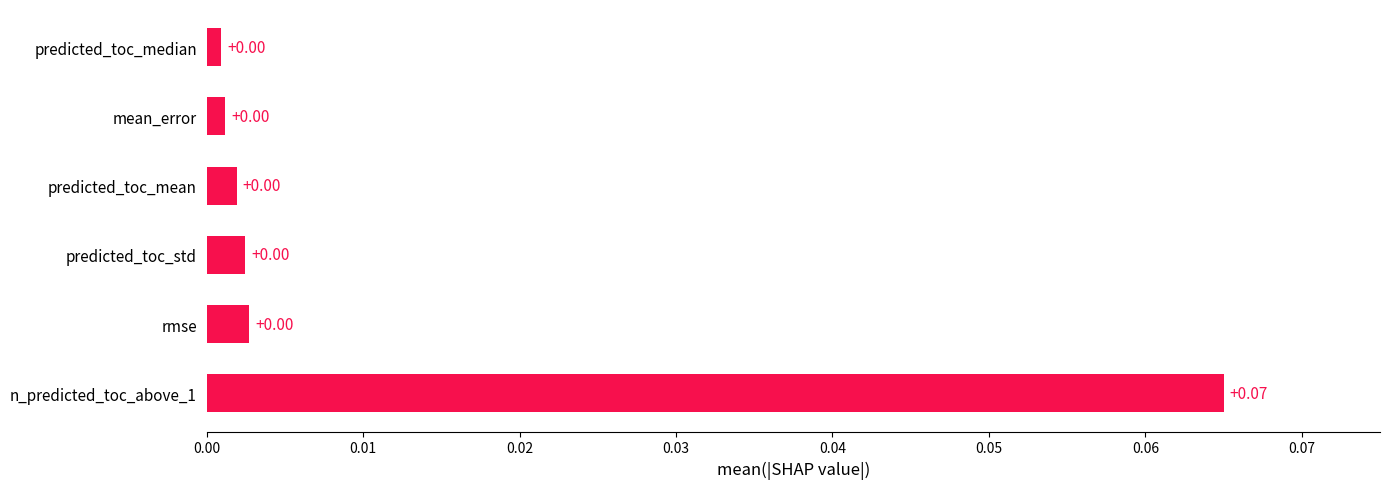

Which has a higher value, predicted_toc_median or n_predicted_toc_above_1?

n_predicted_toc_above_1